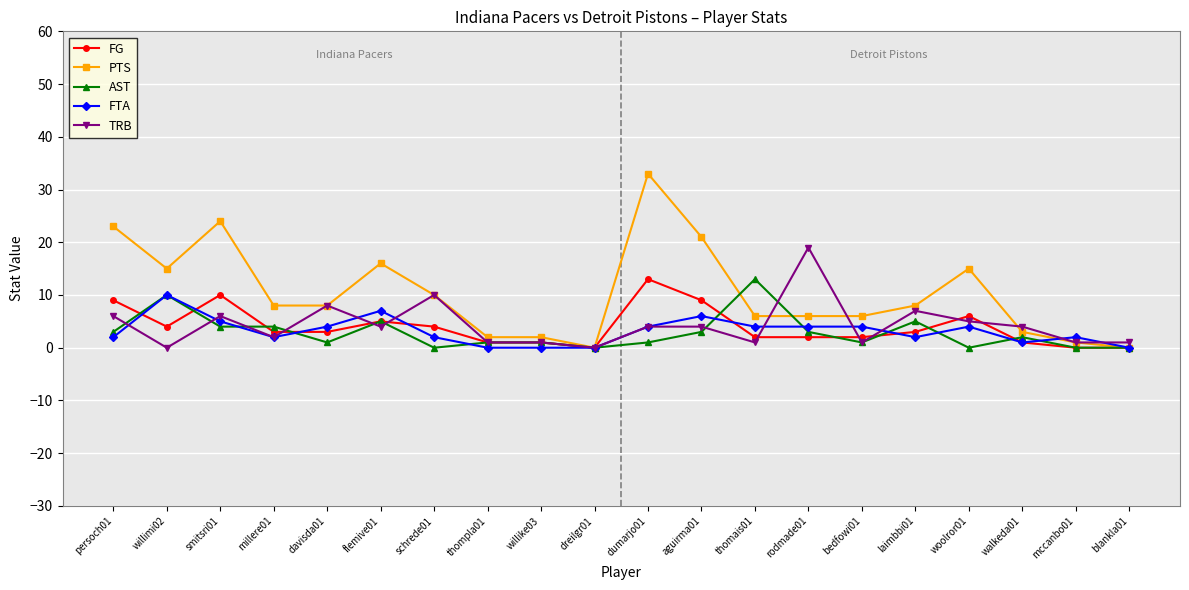

Which series has the largest range (max minus min)?

PTS